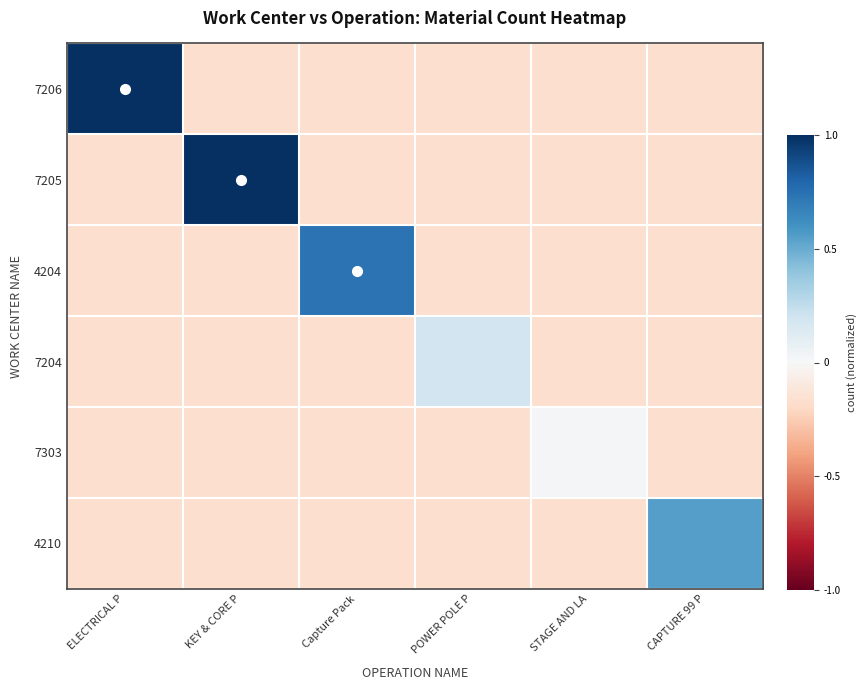

Reading left to right, transcribe all the data shown in this chart.

7206: ELECTRICAL P=1.0	KEY & CORE P=-0.2	Capture Pack=-0.2	POWER POLE P=-0.2	STAGE AND LA=-0.2	CAPTURE 99 P=-0.2
7205: ELECTRICAL P=-0.2	KEY & CORE P=1.0	Capture Pack=-0.2	POWER POLE P=-0.2	STAGE AND LA=-0.2	CAPTURE 99 P=-0.2
4204: ELECTRICAL P=-0.2	KEY & CORE P=-0.2	Capture Pack=0.7	POWER POLE P=-0.2	STAGE AND LA=-0.2	CAPTURE 99 P=-0.2
7204: ELECTRICAL P=-0.2	KEY & CORE P=-0.2	Capture Pack=-0.2	POWER POLE P=0.2	STAGE AND LA=-0.2	CAPTURE 99 P=-0.2
7303: ELECTRICAL P=-0.2	KEY & CORE P=-0.2	Capture Pack=-0.2	POWER POLE P=-0.2	STAGE AND LA=0.0	CAPTURE 99 P=-0.2
4210: ELECTRICAL P=-0.2	KEY & CORE P=-0.2	Capture Pack=-0.2	POWER POLE P=-0.2	STAGE AND LA=-0.2	CAPTURE 99 P=0.6